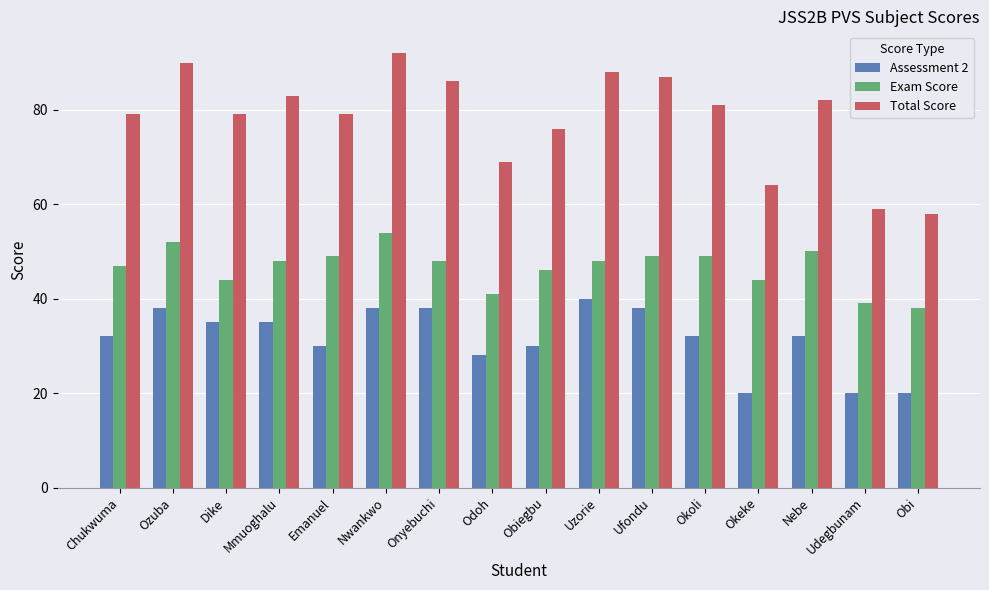

True or false: Total Score has a value of 90 at Ozuba.

True